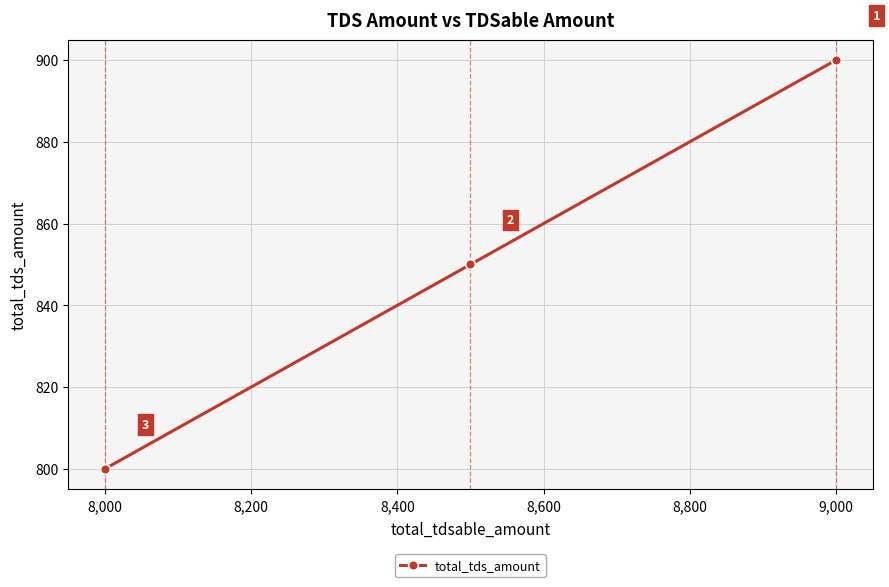

Approximately how many times larger is the value at 9,000 compared to 8,000?

1.1